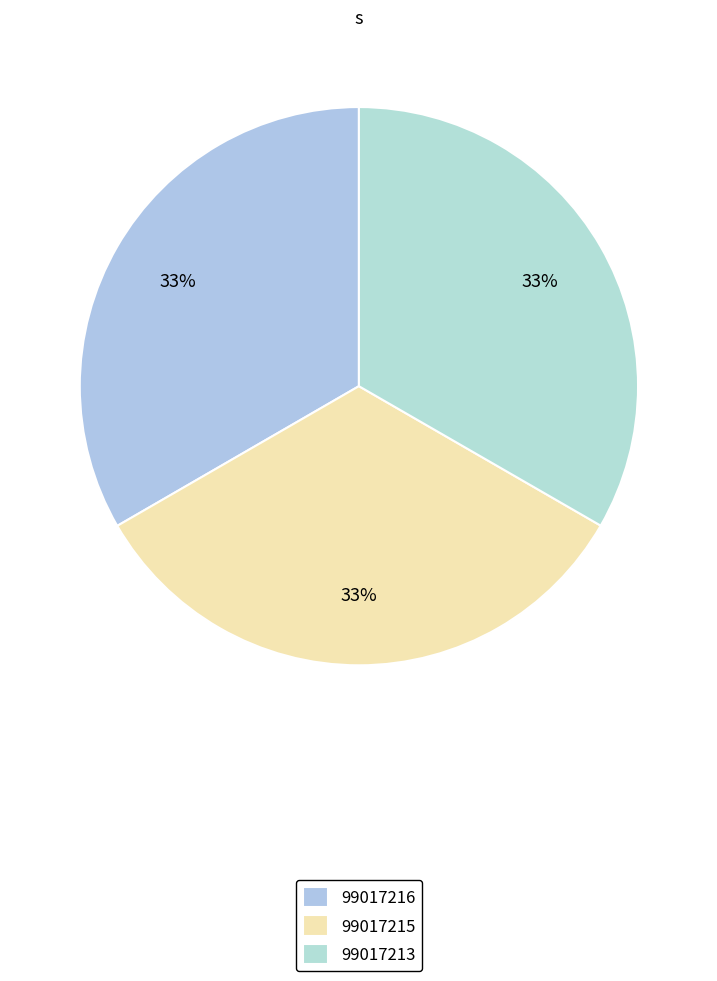

Between 99017216 and 99017213, which is larger?

99017216